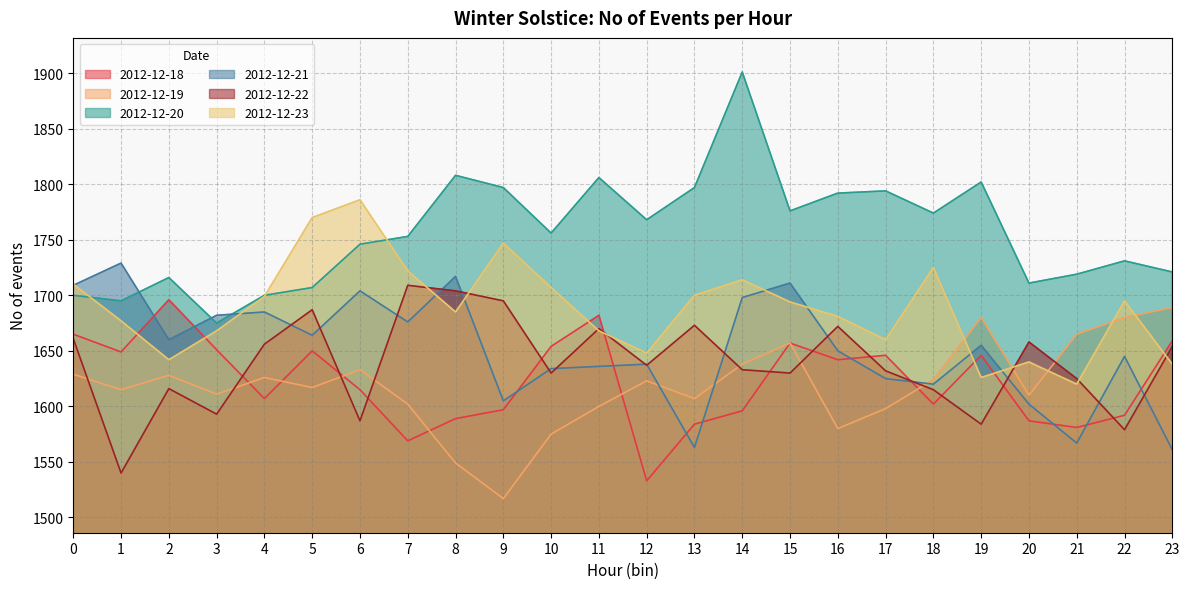

At which label is 2012-12-18 closest to 1614?

6